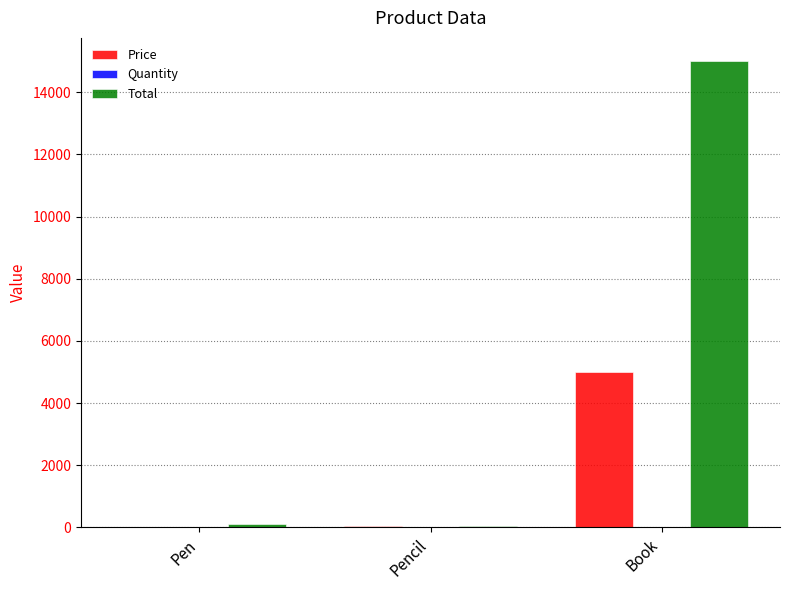

At which label is Total closest to 7530?

Pen